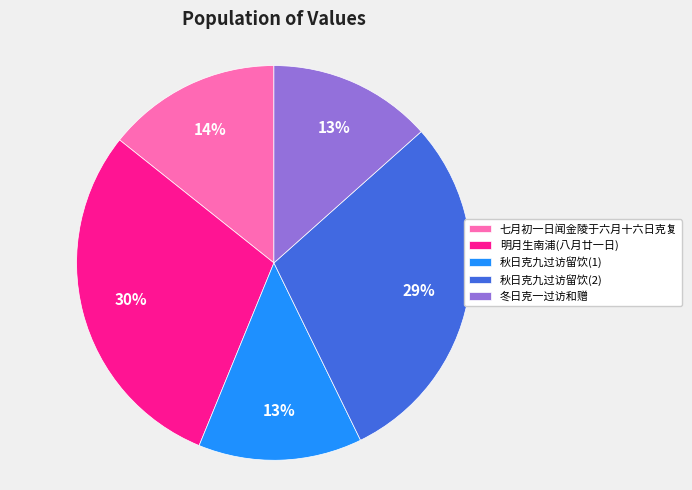

How many slices are in this pie chart?

5